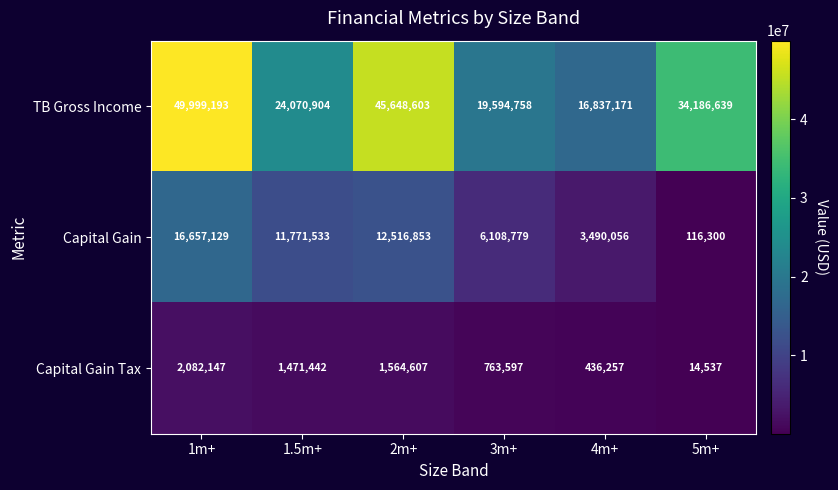

The value of TB Gross Income at 3m+ is 19594758. True or false?

True